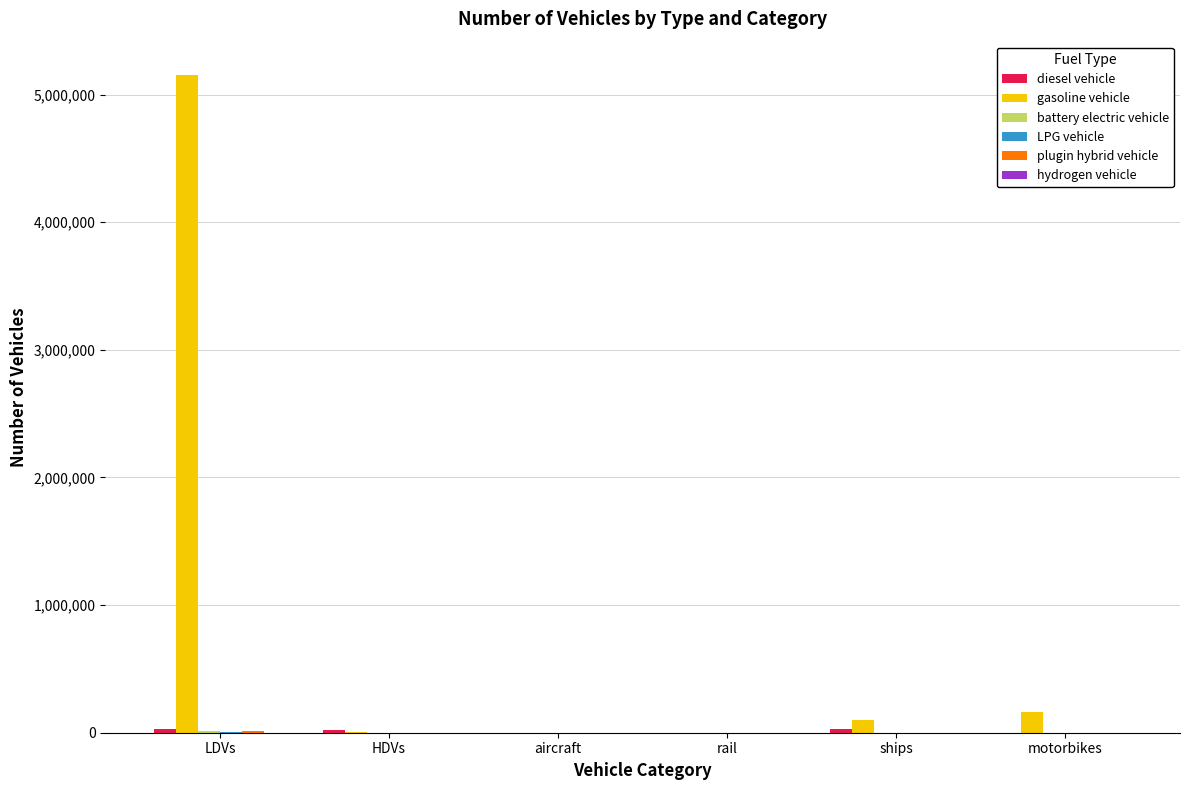

What value does the gasoline vehicle series have at motorbikes?

163381.0